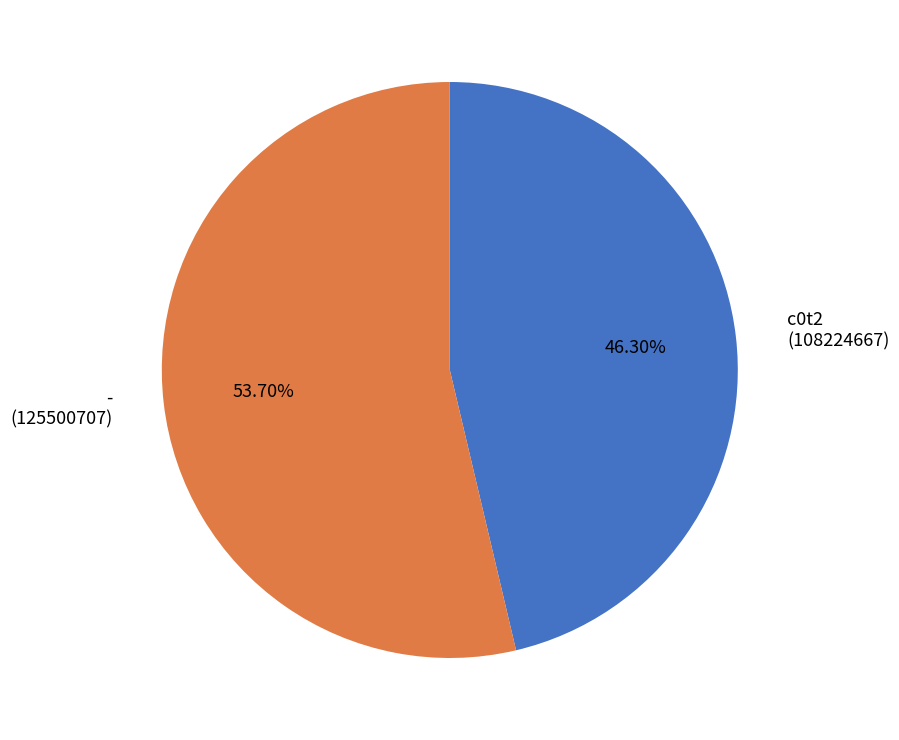

What percentage is the - slice, to the nearest percent?

54%